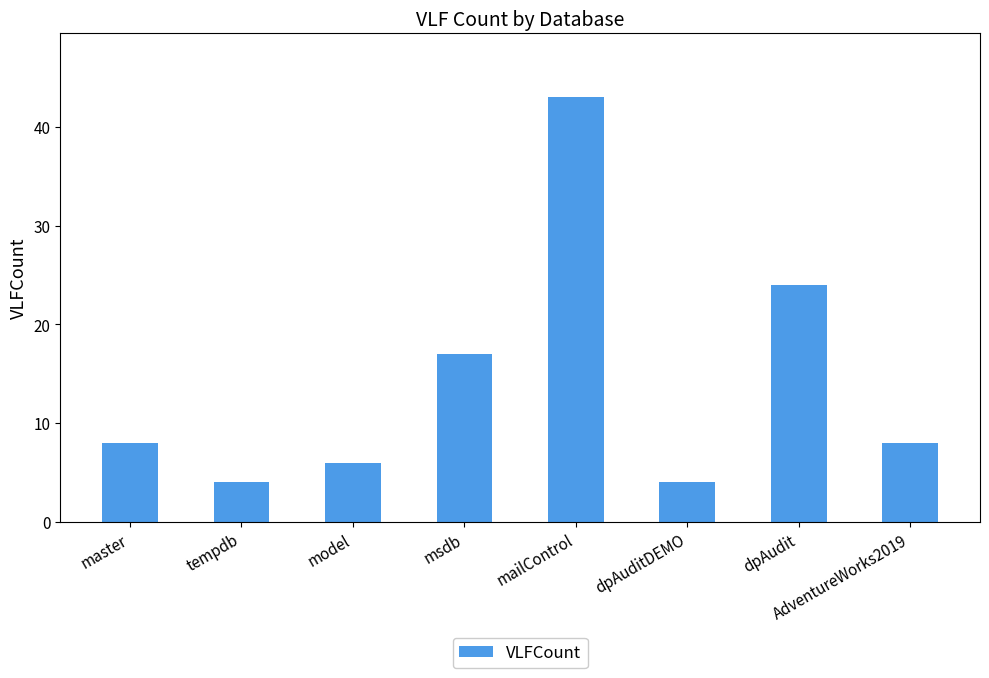

The value at model is 9. True or false?

False